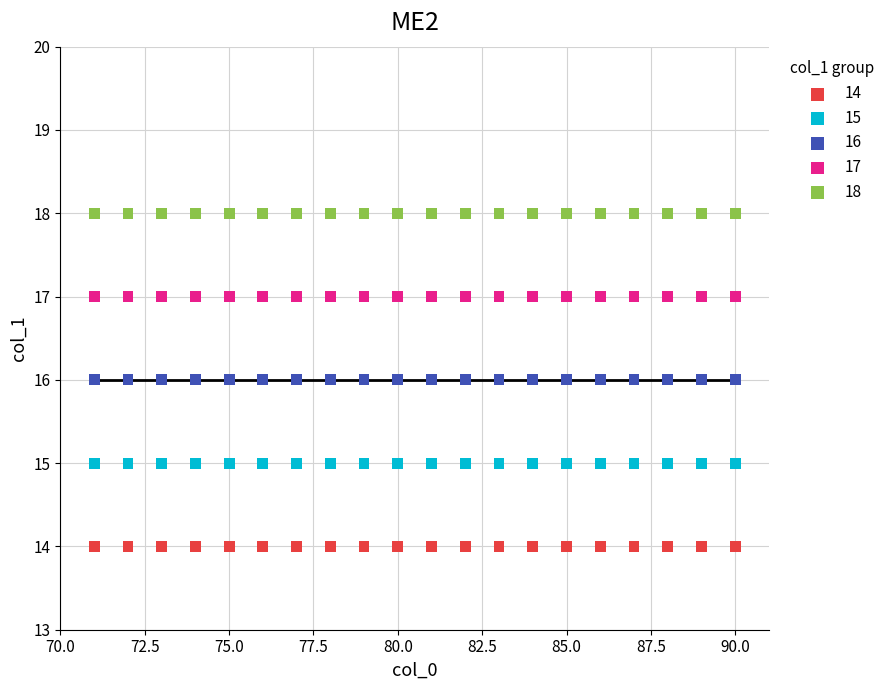

Which series contains the highest Y value?

18